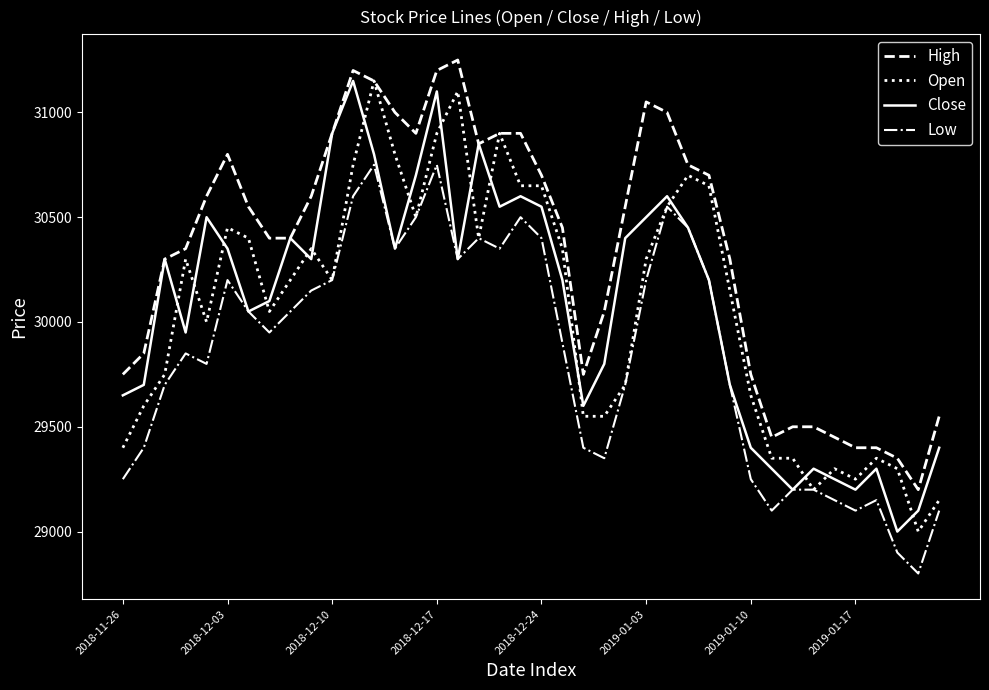

What are all the series names shown in the legend?

High, Open, Close, Low